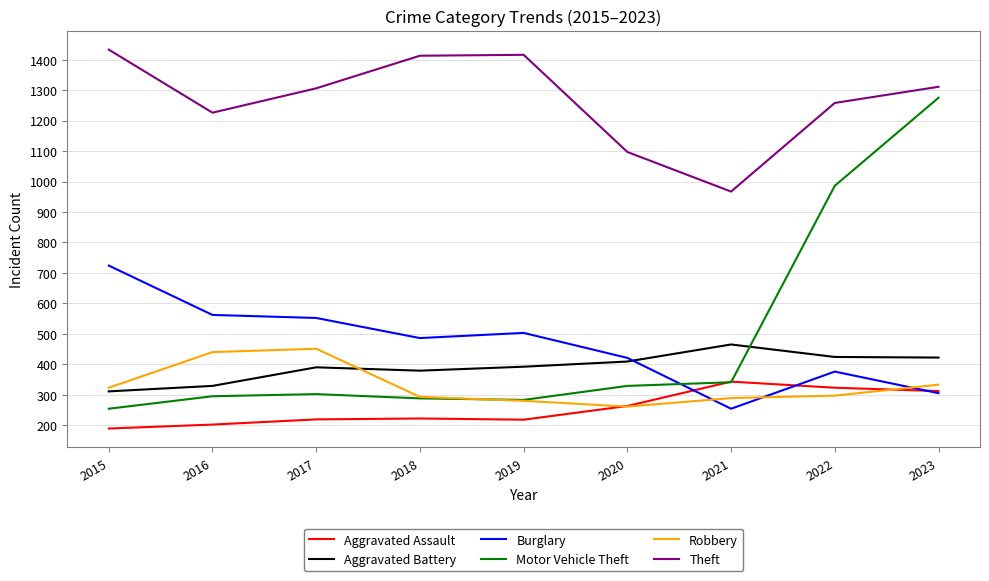

At how many categories does at least one series exceed 760?

9